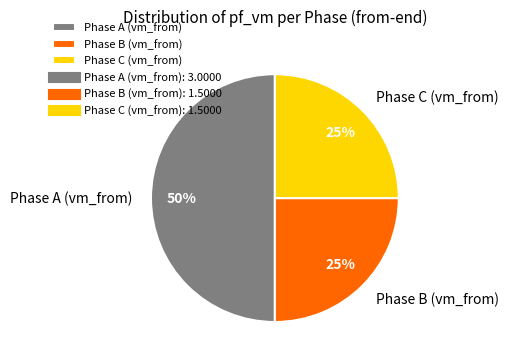

Is the sum of Phase C (vm_from) and Phase A (vm_from) greater than half?

Yes